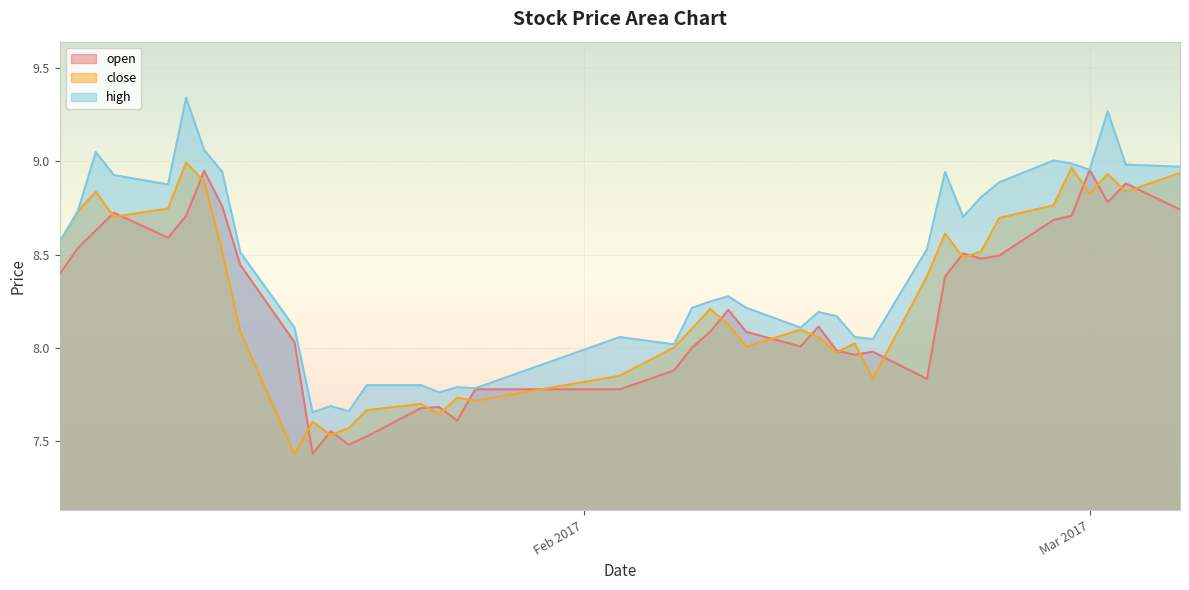

Where is the first local maximum for open?

2017-01-06